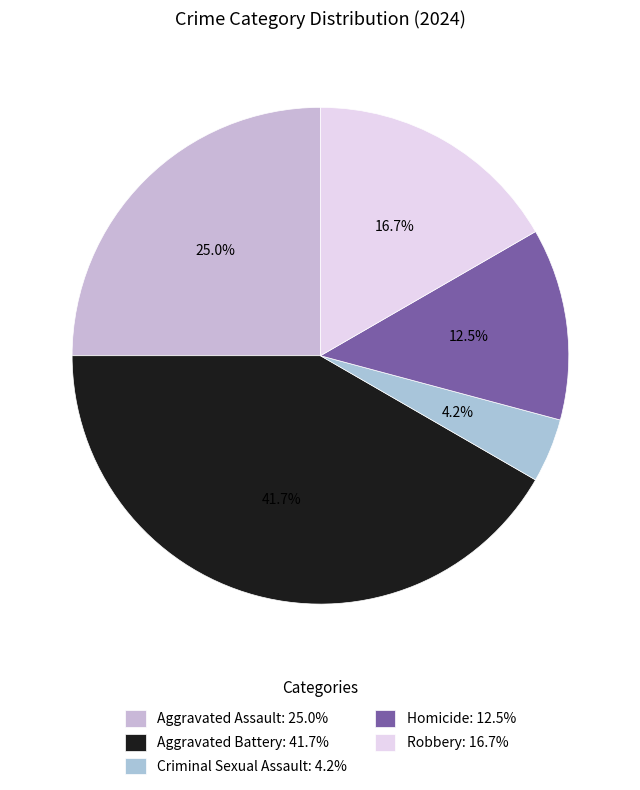

Is there a majority slice in this chart?

No